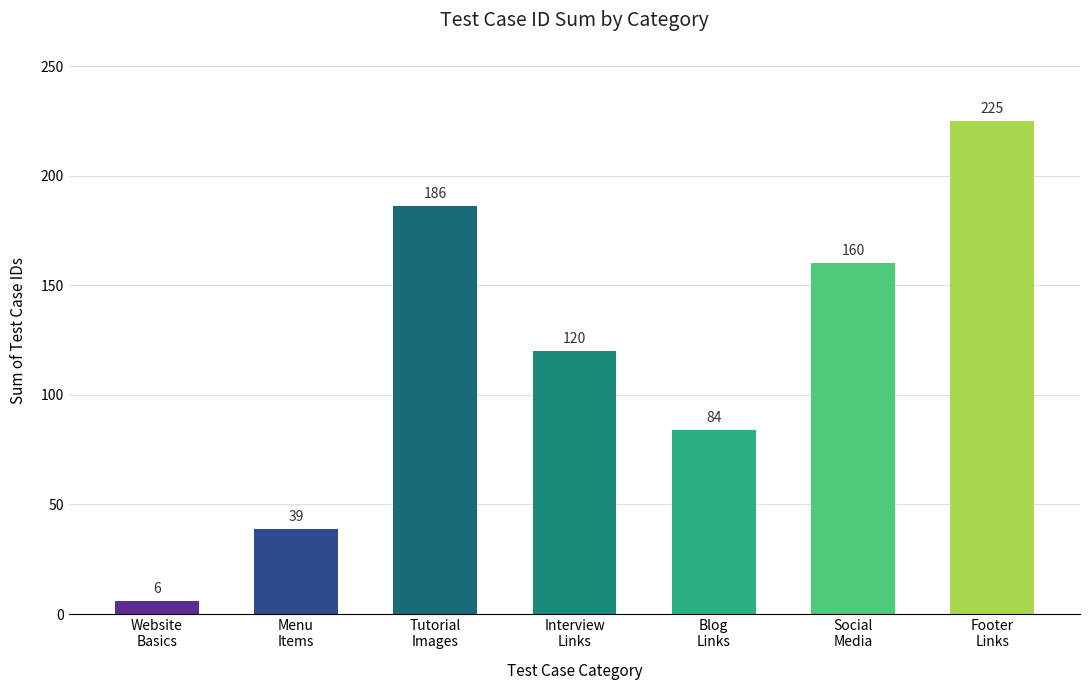

How many categories are shown in the chart?

7